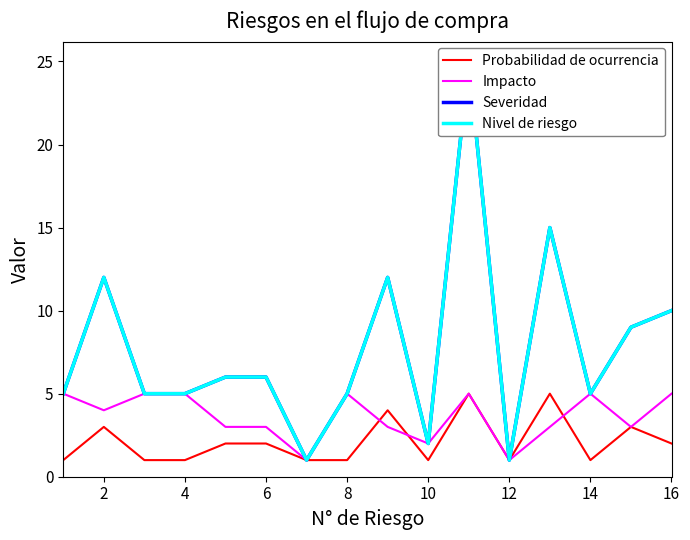

True or false: Impacto has a value of 4 at 2.

True